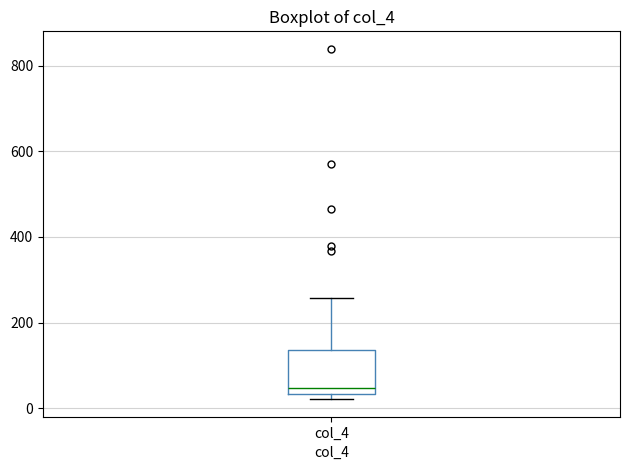

Where does the upper whisker of the box for col_4 end on the y-axis? The values are not printed on the chart, so give them approximately, as read against the axis.

260